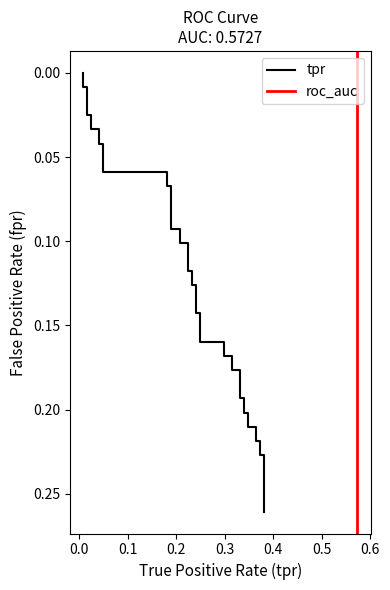

True or false: roc_auc and tpr intersect in this chart.

False